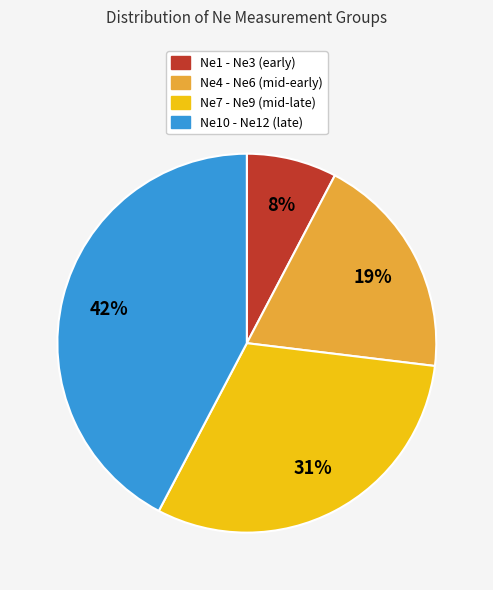

Count the number of slices in the pie.

4